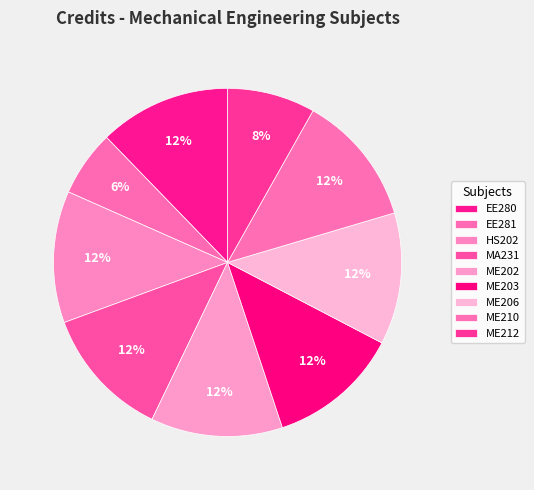

How many slices are in this pie chart?

9